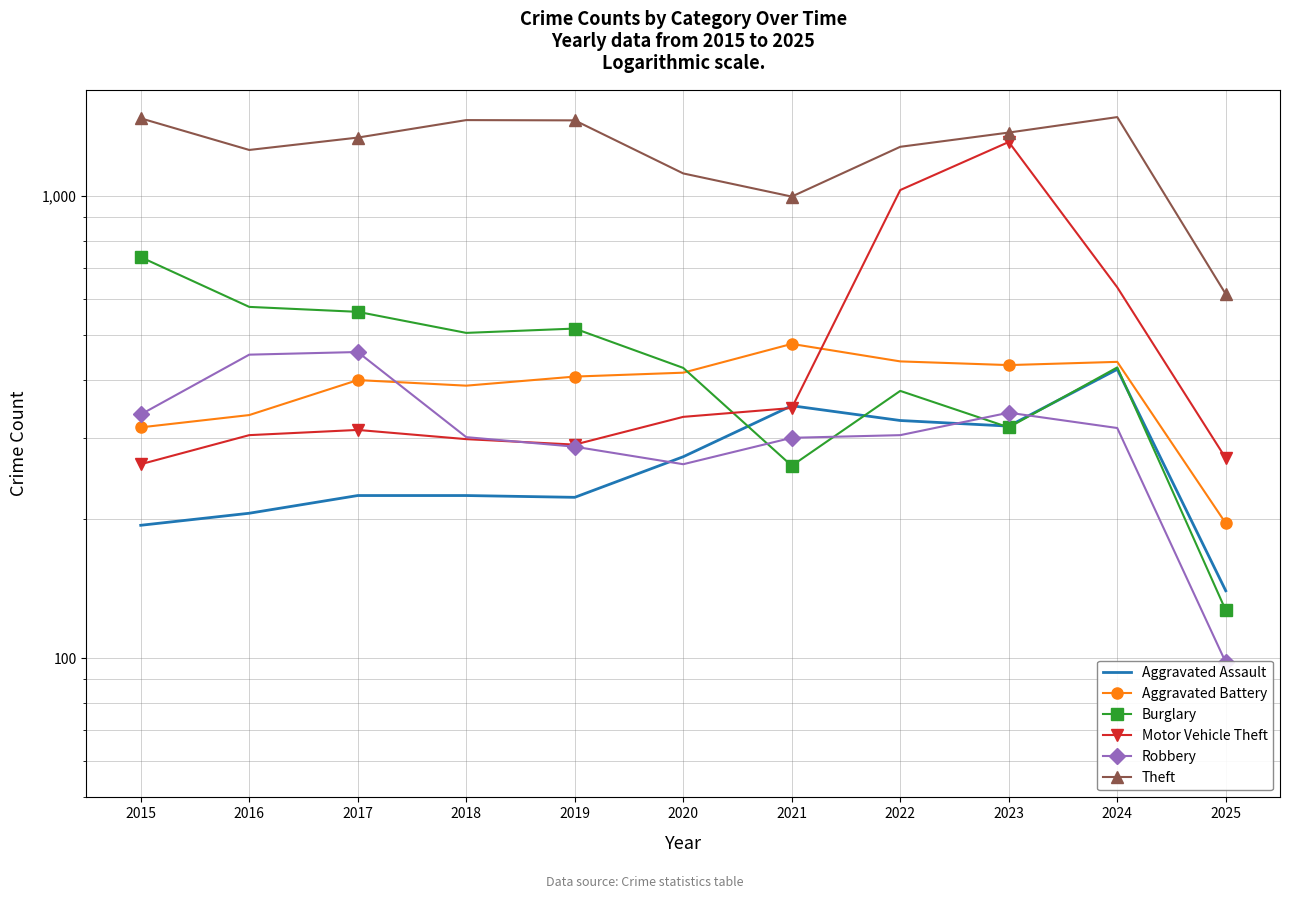

How many values in the Aggravated Battery series are below 407?

5